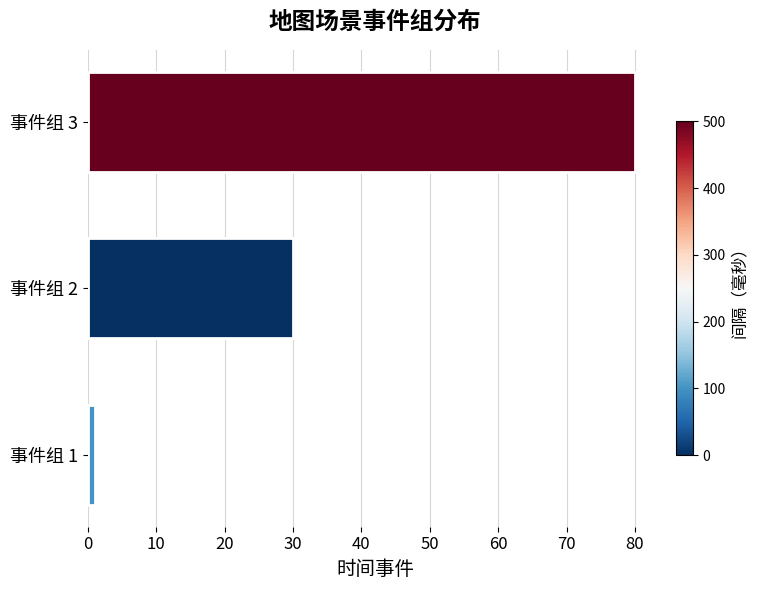

What is the minimum value shown in the chart?

1